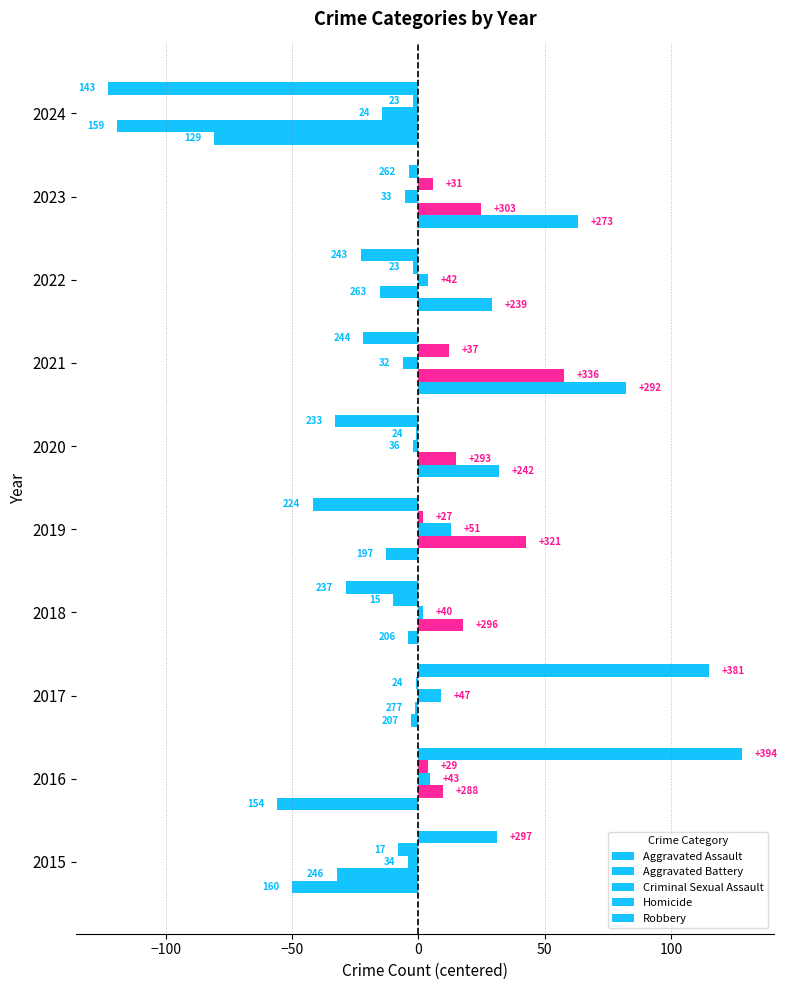

At how many categories does at least one series exceed 31?

7